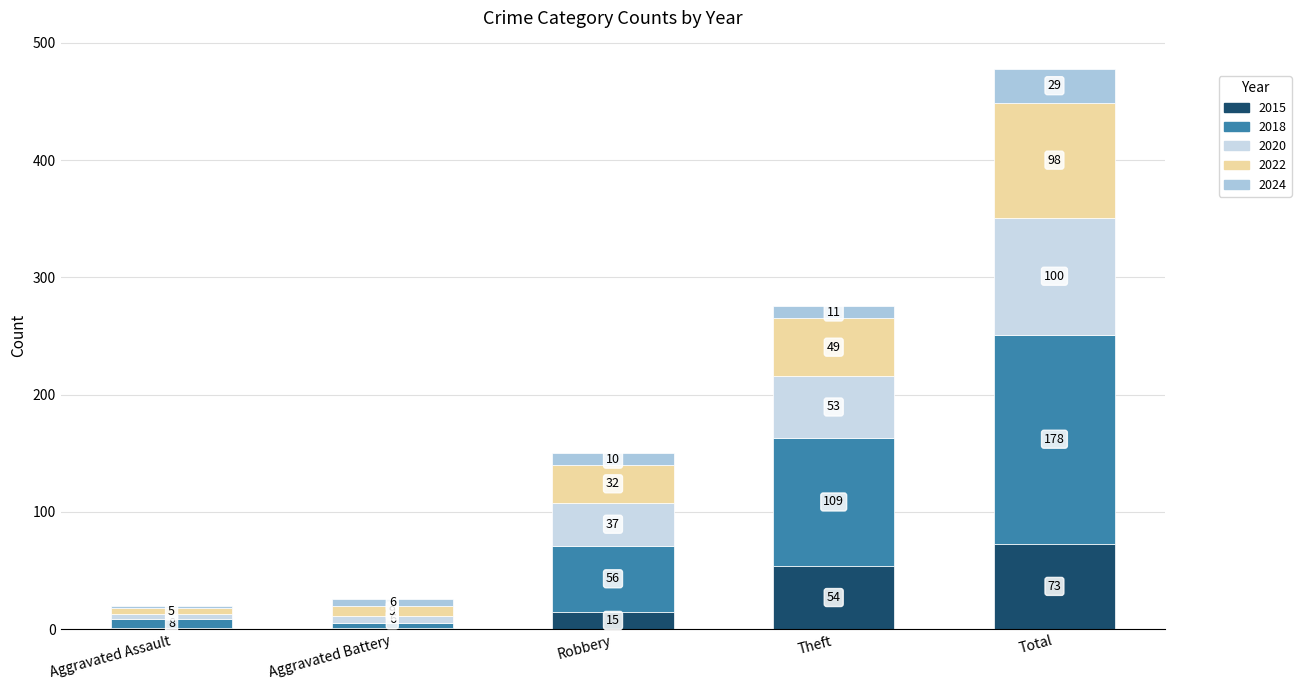

What is the total value across all series at Aggravated Assault?

20